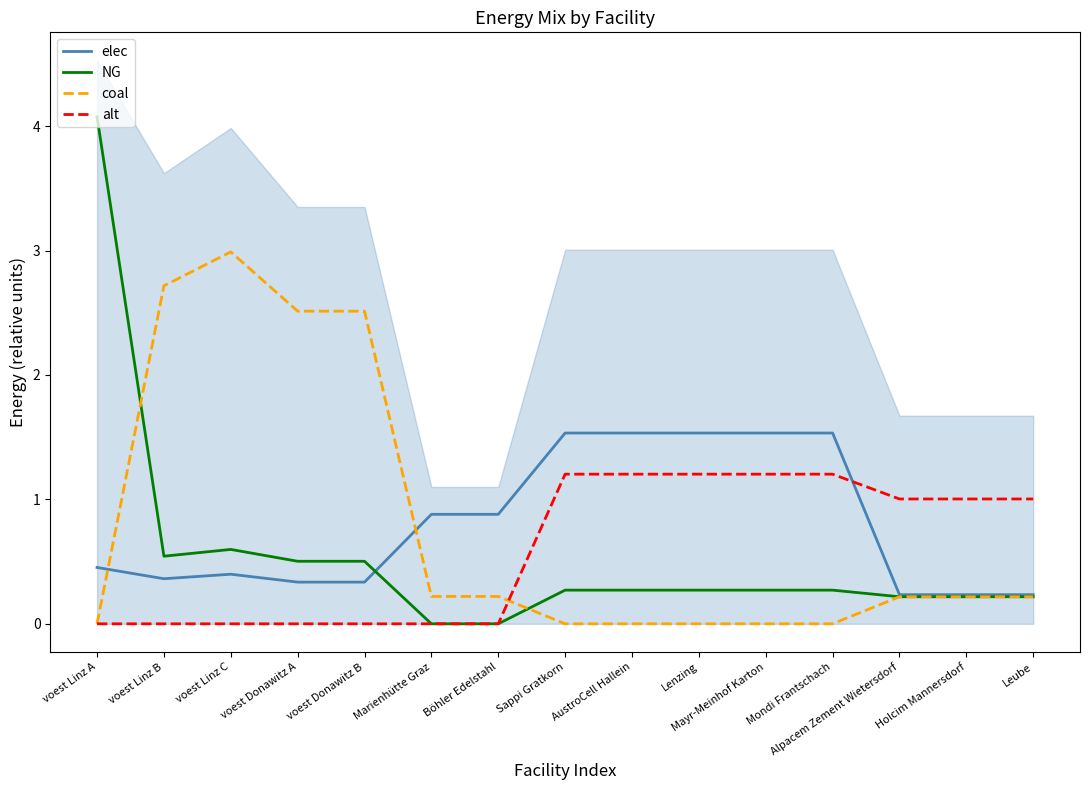

Which series changed the most between voest Linz B and voest Donawitz B?

coal